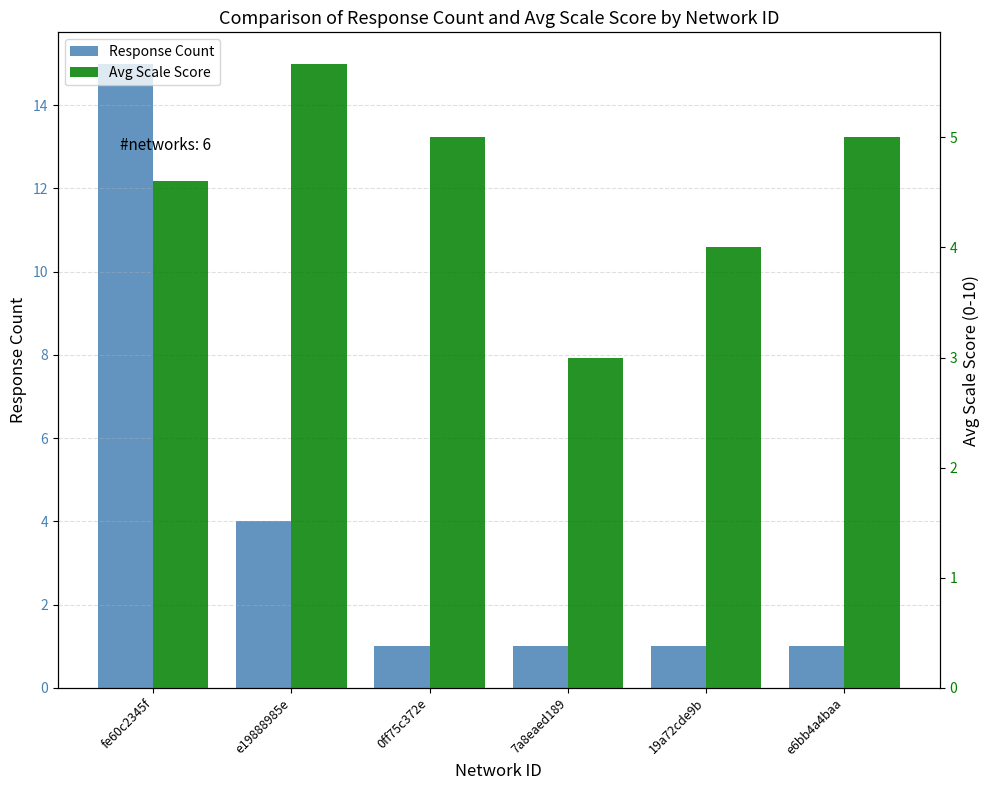

How many values in the Avg Scale Score series exceed 5?

1